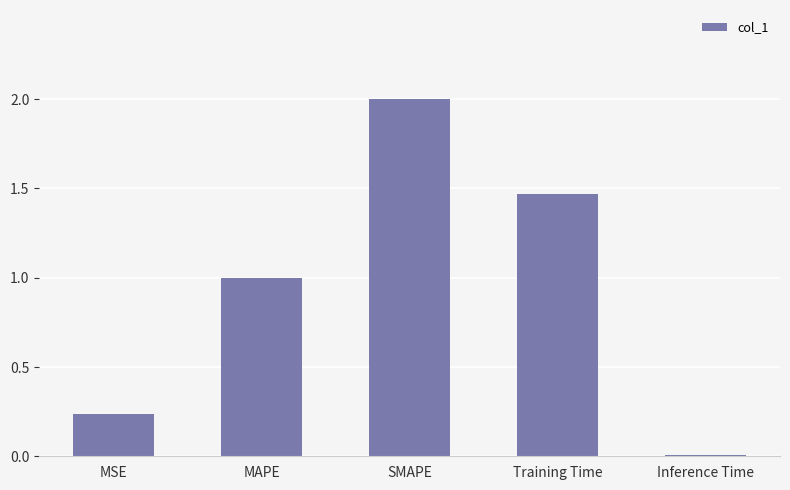

What is the change in value from MAPE to Inference Time?

-1.0